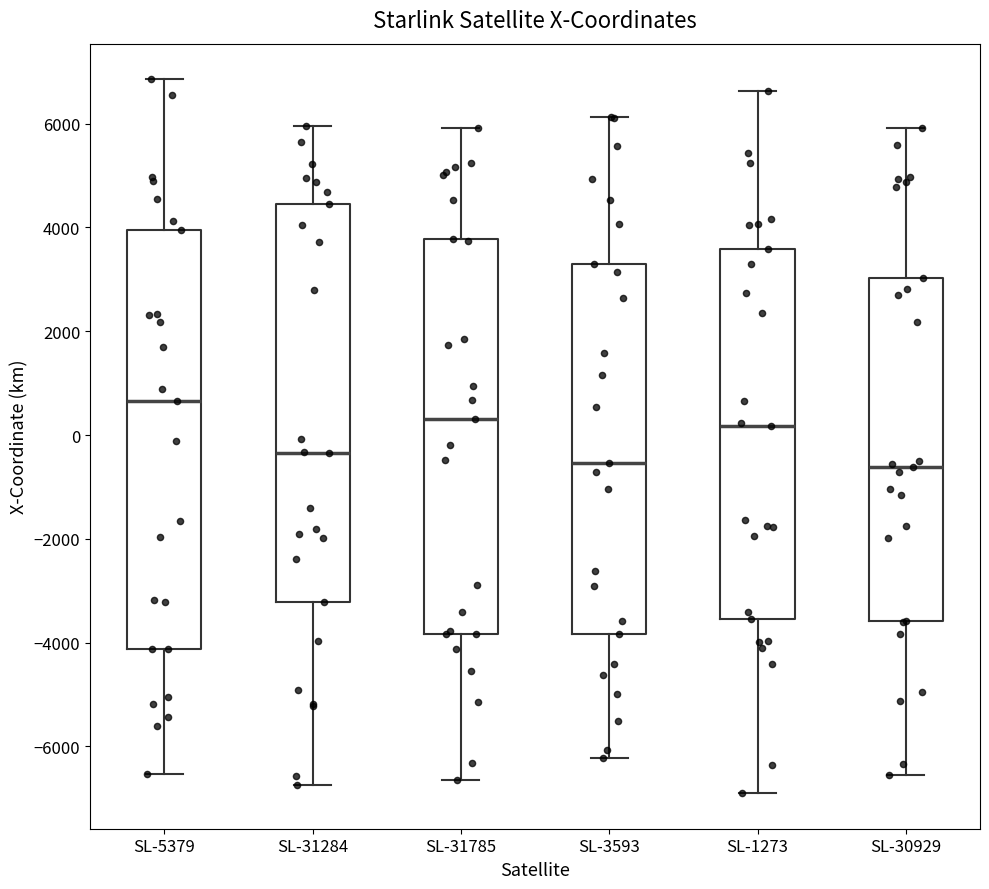

Reading left to right, transcribe this box plot: for each box, give where its median line is, the range the box spans, and where its two whiskers end, as read against the y-axis. The values are not printed on the chart, so give them approximately, as read against the axis.

SL-5379: median 600, box -4200 to 4000, whiskers -6600 to 6800
SL-31284: median -400, box -3200 to 4400, whiskers -6800 to 6000
SL-31785: median 400, box -3800 to 3800, whiskers -6600 to 6000
SL-3593: median -600, box -3800 to 3200, whiskers -6200 to 6200
SL-1273: median 200, box -3600 to 3600, whiskers -6800 to 6600
SL-30929: median -600, box -3600 to 3000, whiskers -6600 to 6000